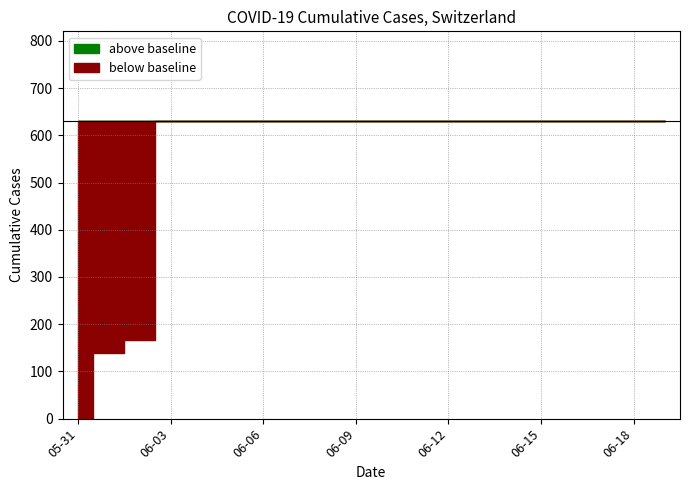

The value at 2020-06-14 is 631. True or false?

True